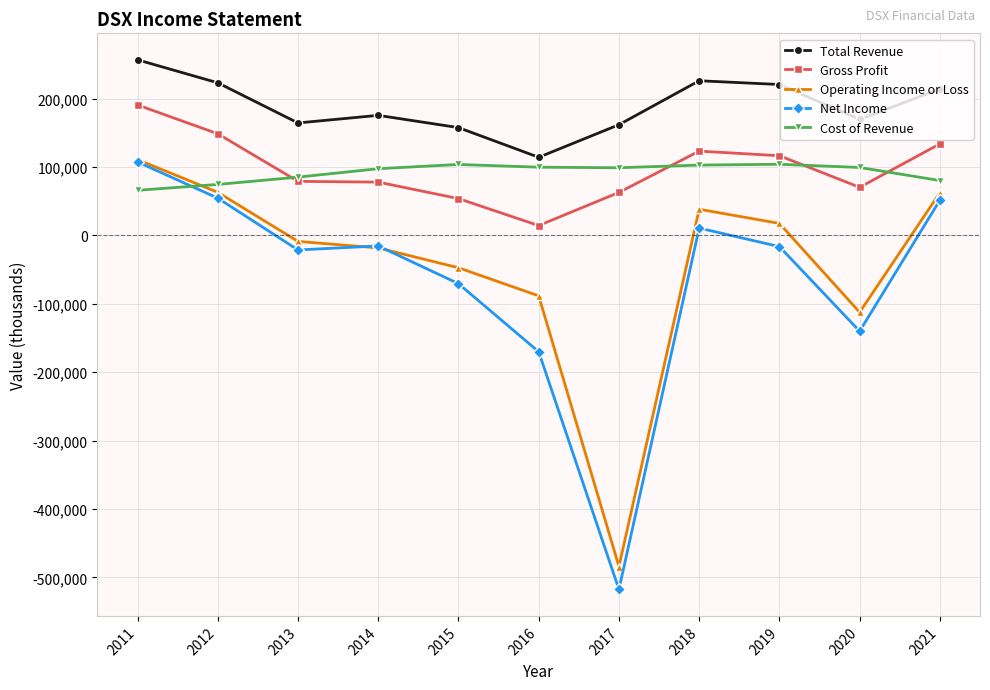

The value of Cost of Revenue at 2012 is 74600. True or false?

True